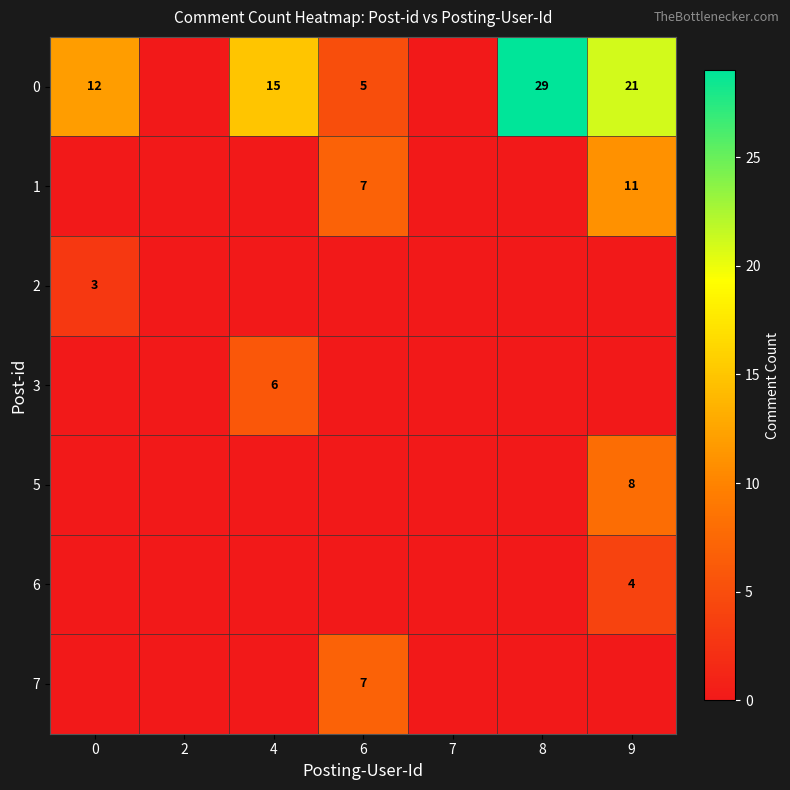

List the series in order of their peak value, highest first.

0, 1, 5, 7, 3, 6, 2